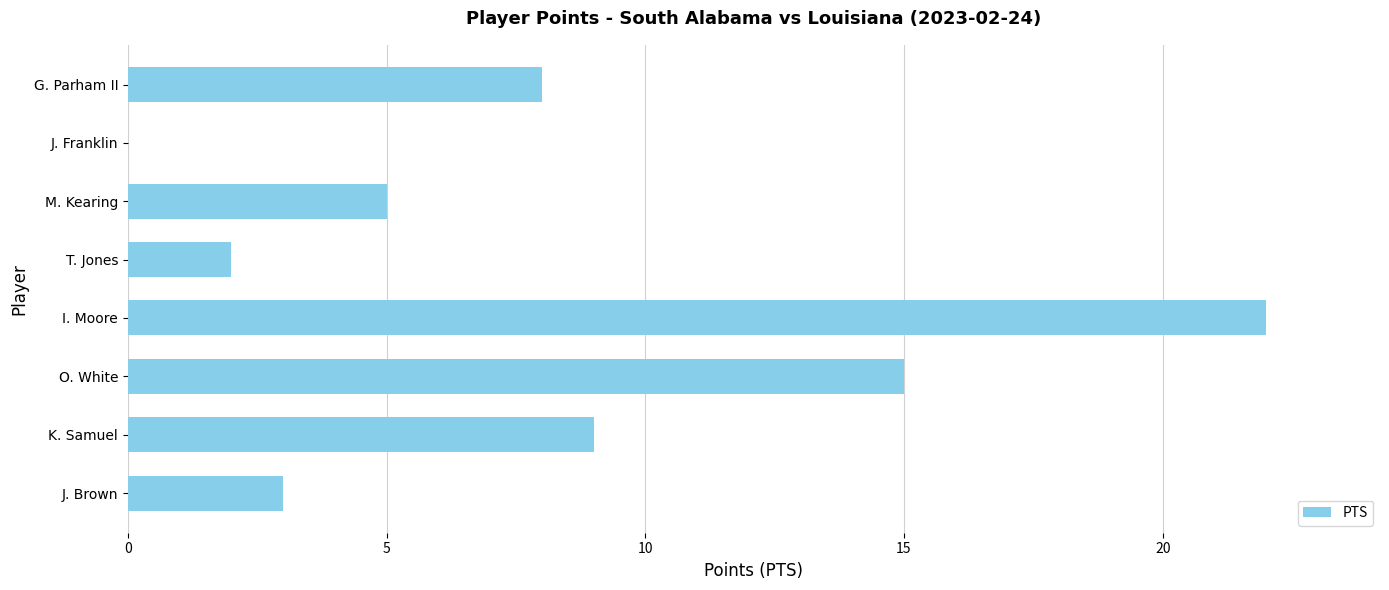

How many values are above zero?

7